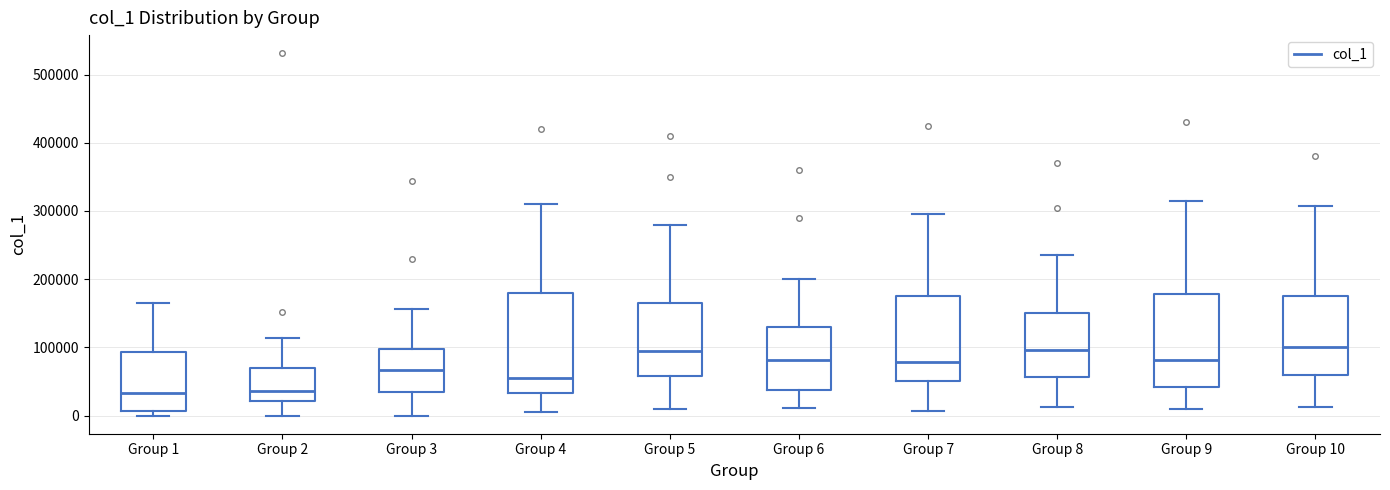

Reading left to right, transcribe this box plot: for each box, give where its median line is, the range the box spans, and where its two whiskers end, as read against the y-axis. The values are not printed on the chart, so give them approximately, as read against the axis.

Group 1: median 30000, box 10000 to 90000, whiskers 0 to 160000
Group 2: median 40000, box 20000 to 70000, whiskers 0 to 110000
Group 3: median 70000, box 30000 to 100000, whiskers 0 to 160000
Group 4: median 60000, box 30000 to 180000, whiskers 10000 to 310000
Group 5: median 100000, box 60000 to 170000, whiskers 10000 to 280000
Group 6: median 80000, box 40000 to 130000, whiskers 10000 to 200000
Group 7: median 80000, box 50000 to 180000, whiskers 10000 to 300000
Group 8: median 100000, box 60000 to 150000, whiskers 10000 to 240000
Group 9: median 80000, box 40000 to 180000, whiskers 10000 to 320000
Group 10: median 100000, box 60000 to 180000, whiskers 10000 to 310000